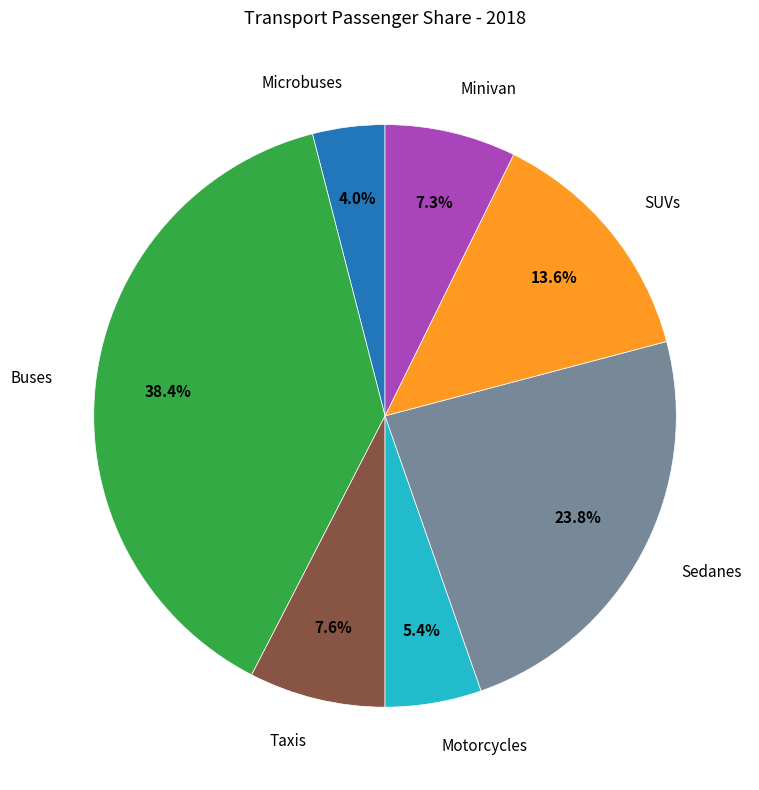

Is it true that Buses is 29% of the pie?

False